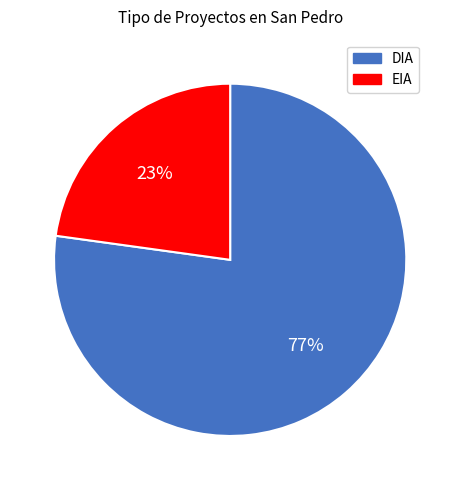

Rank the categories by value from lowest to highest.

EIA, DIA